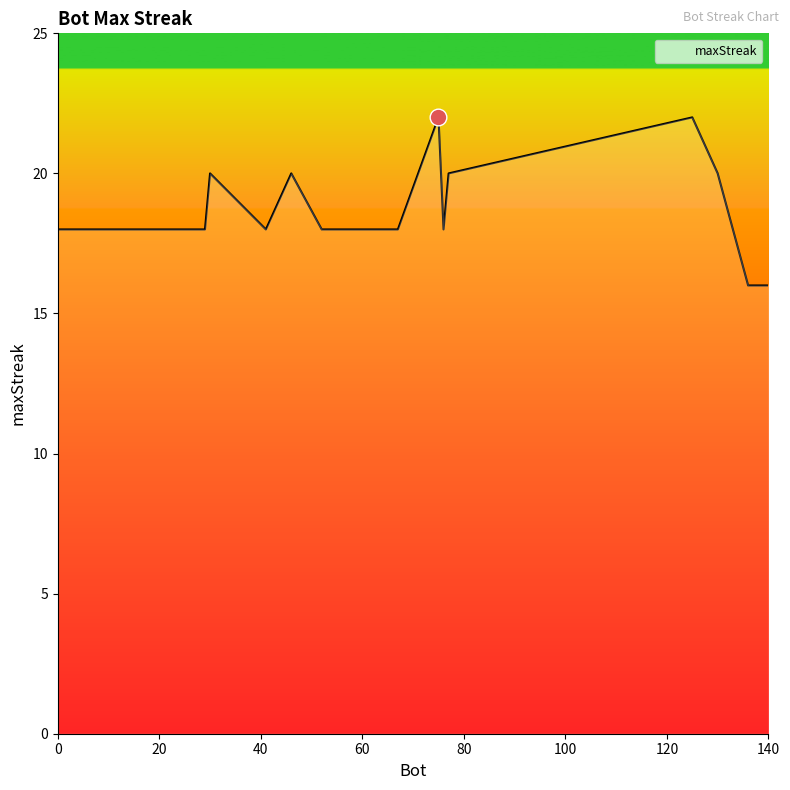

What is the smallest value displayed?

16